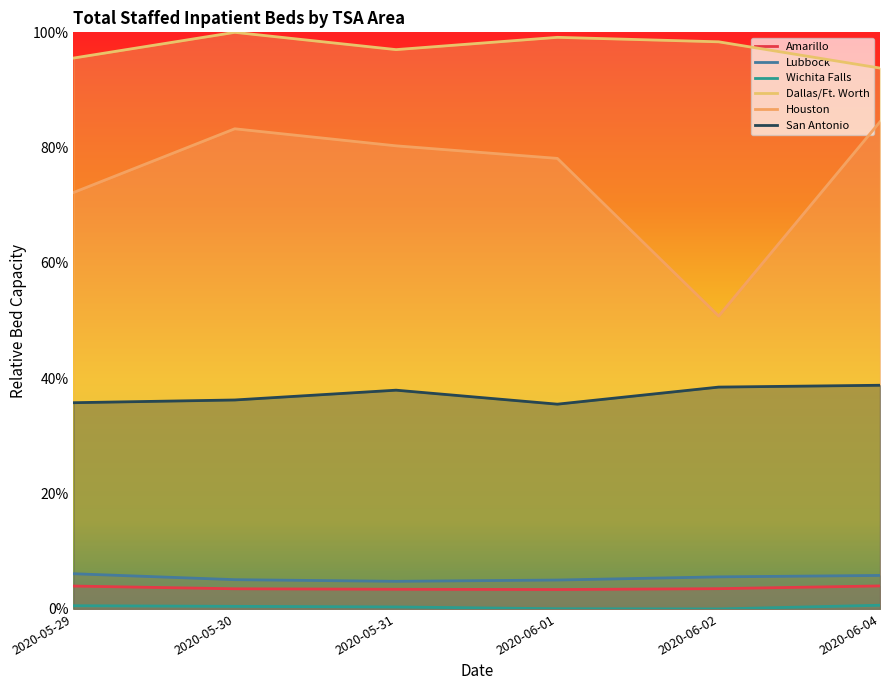

Does the chart display data point markers on the line(s)?

No